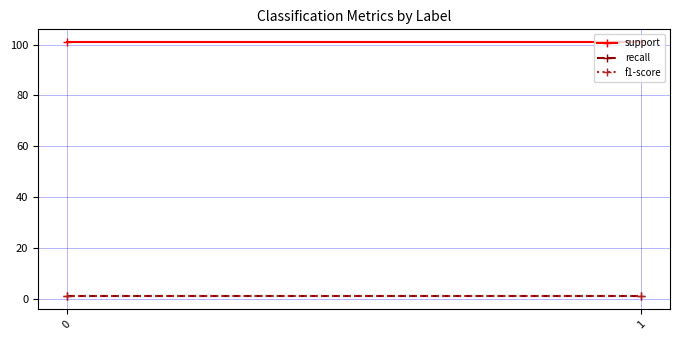

Reading right to left, list all the values displayed in this chart.

support: 101.0	101.0
recall: 1.0	1.0
f1-score: 1.0	1.0